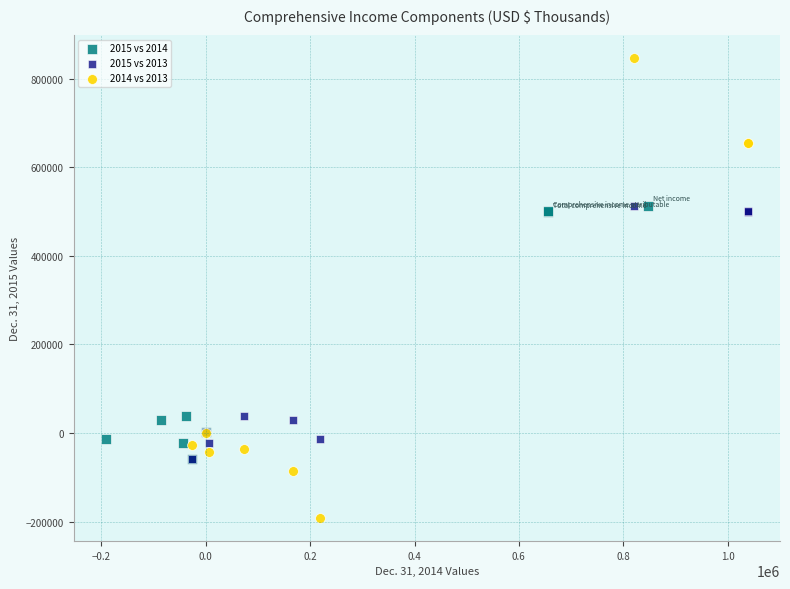

Which series contains the highest Y value?

2014 vs 2013